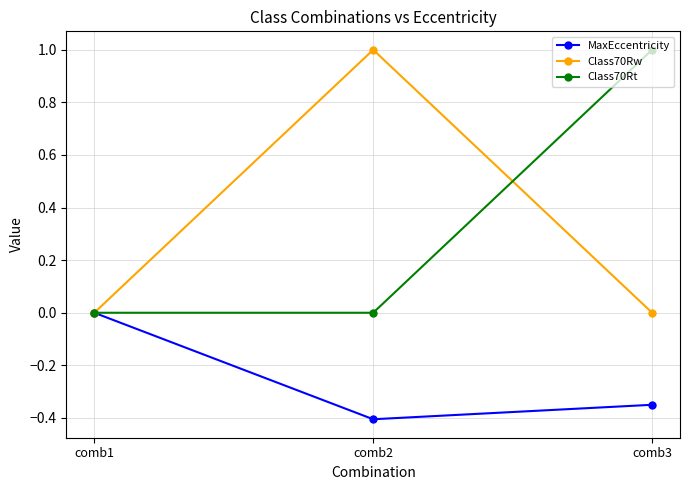

What is the value of the Class70Rt point at the 3rd from the left?

1.0